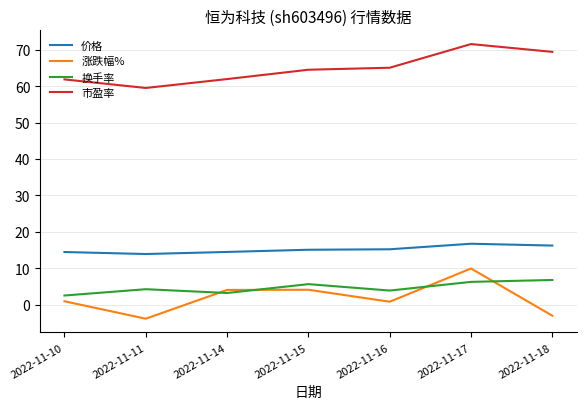

What is the approximate value of 价格 at 2022-11-11?

13.9